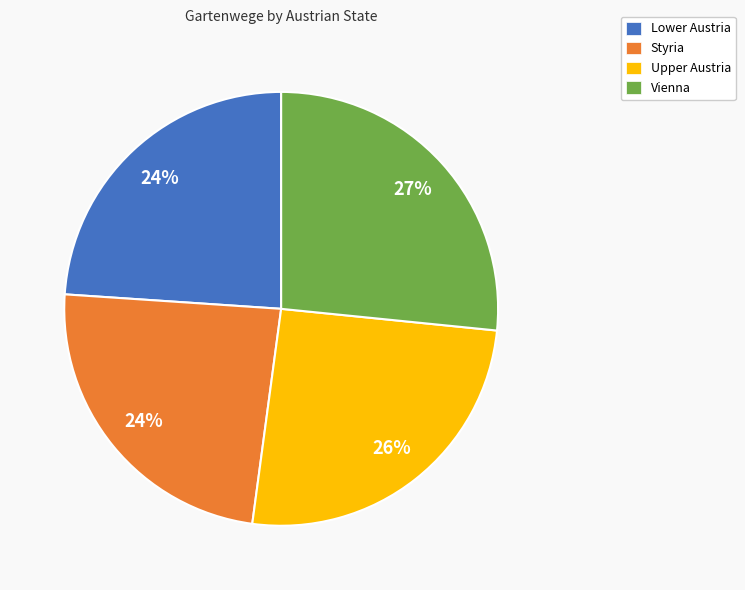

Combined, do Styria and Vienna account for over 50%?

Yes